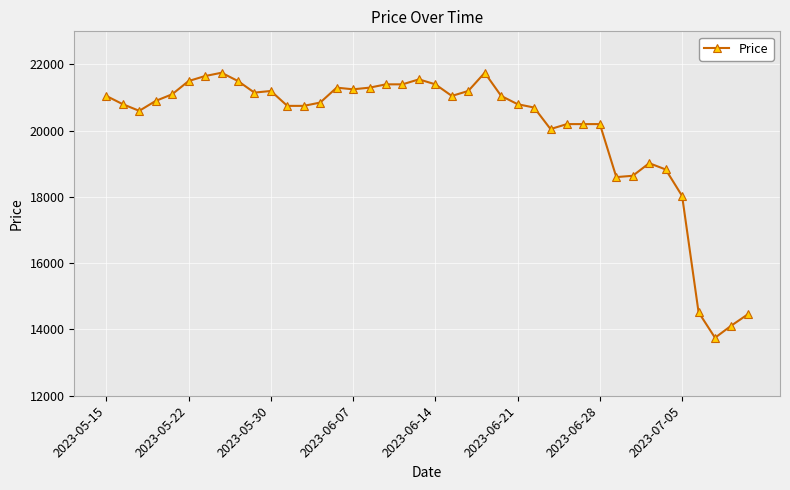

How many series are shown in this chart?

1